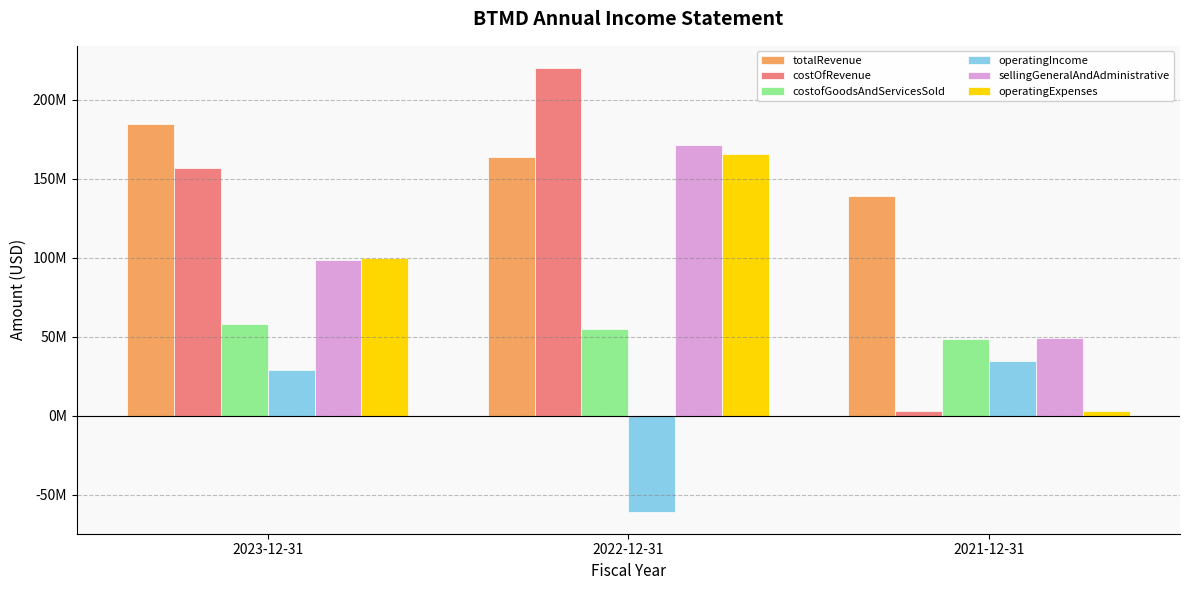

At which label is sellingGeneralAndAdministrative closest to 110079000?

2023-12-31